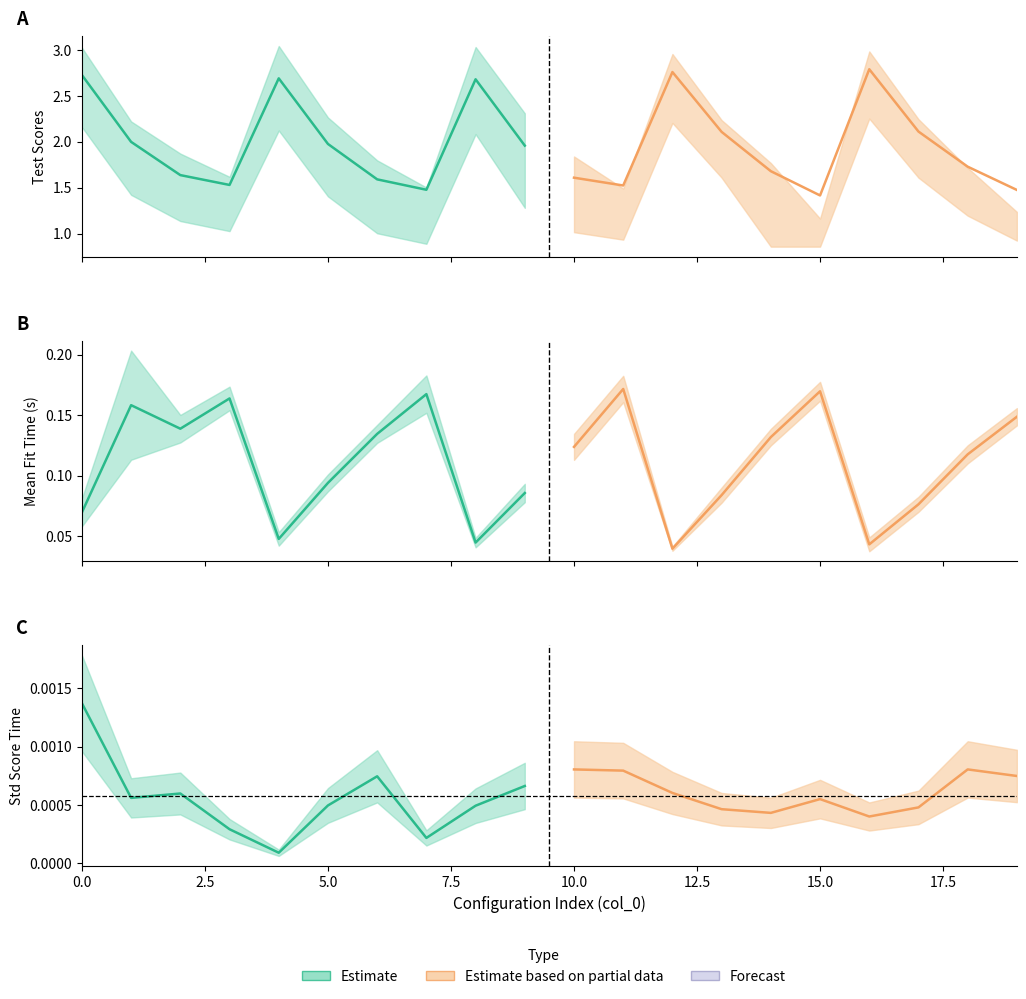

Which label corresponds to the smallest value in the chart?

4